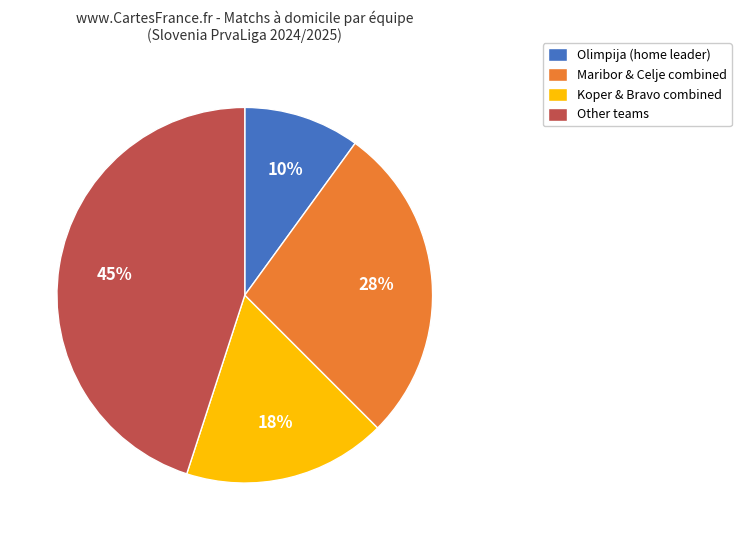

Does Other teams account for over 50% of the chart?

No